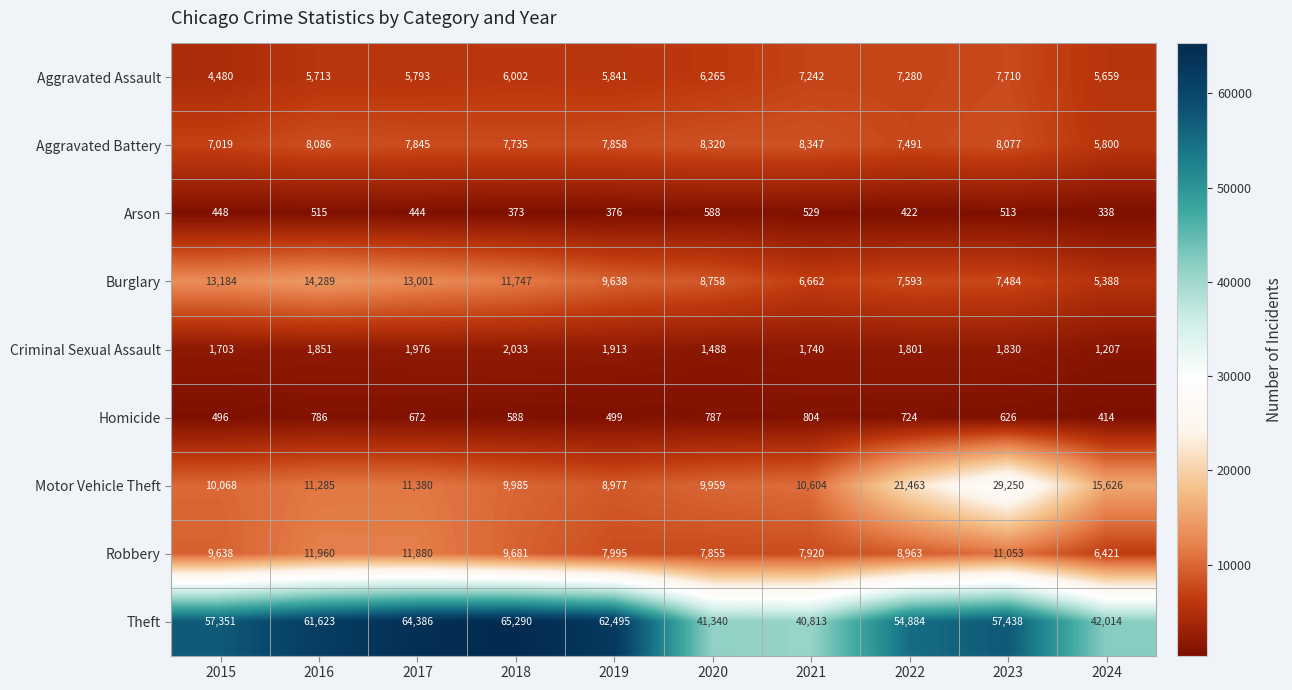

Where is Robbery nearest to the value 9190?

2022